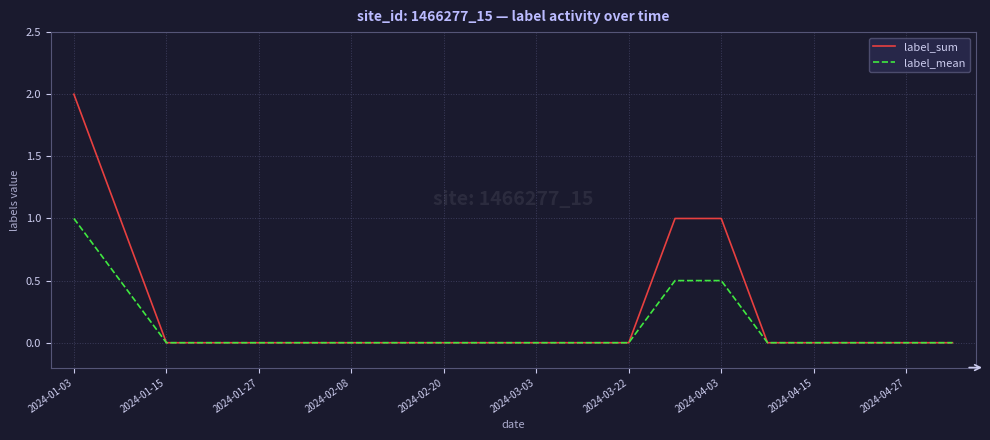

Which series has the widest spread of values?

label_sum